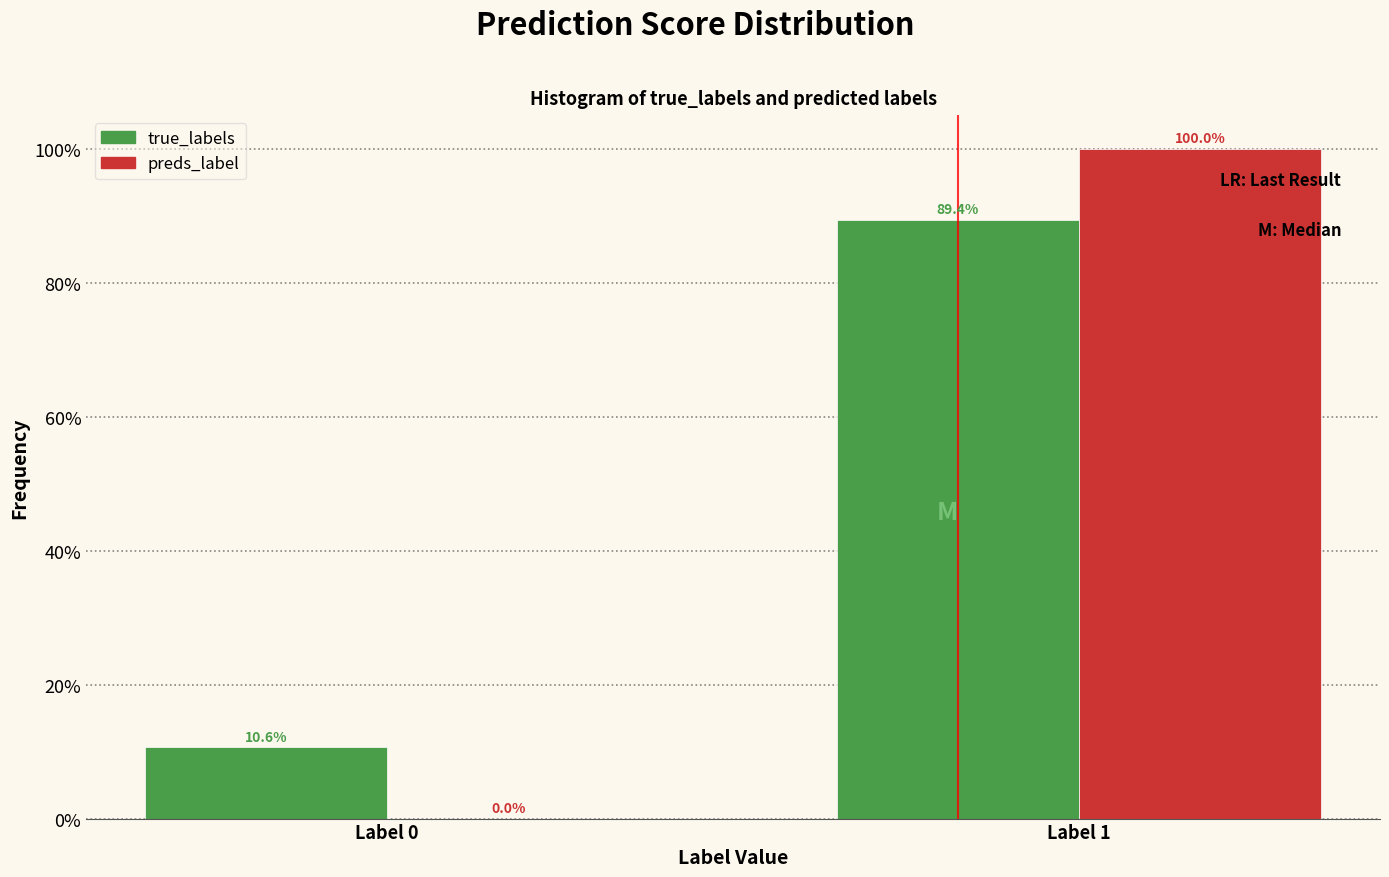

Reading left to right, extract all data points from this chart.

true_labels: Label 0=10.6	Label 1=89.4
preds_label: Label 0=0.0	Label 1=100.0